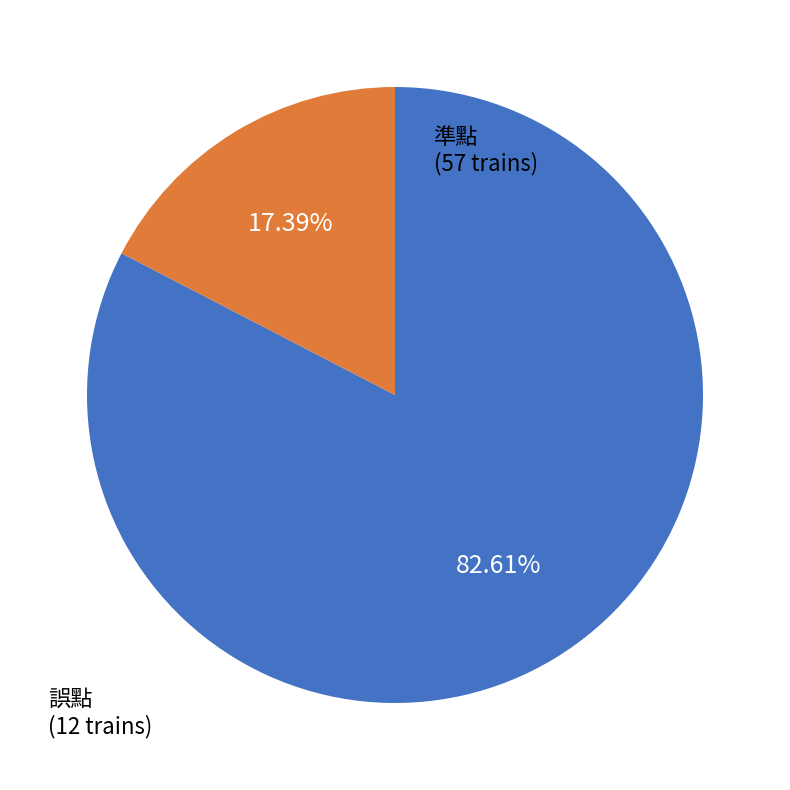

Does any single category account for the majority?

Yes